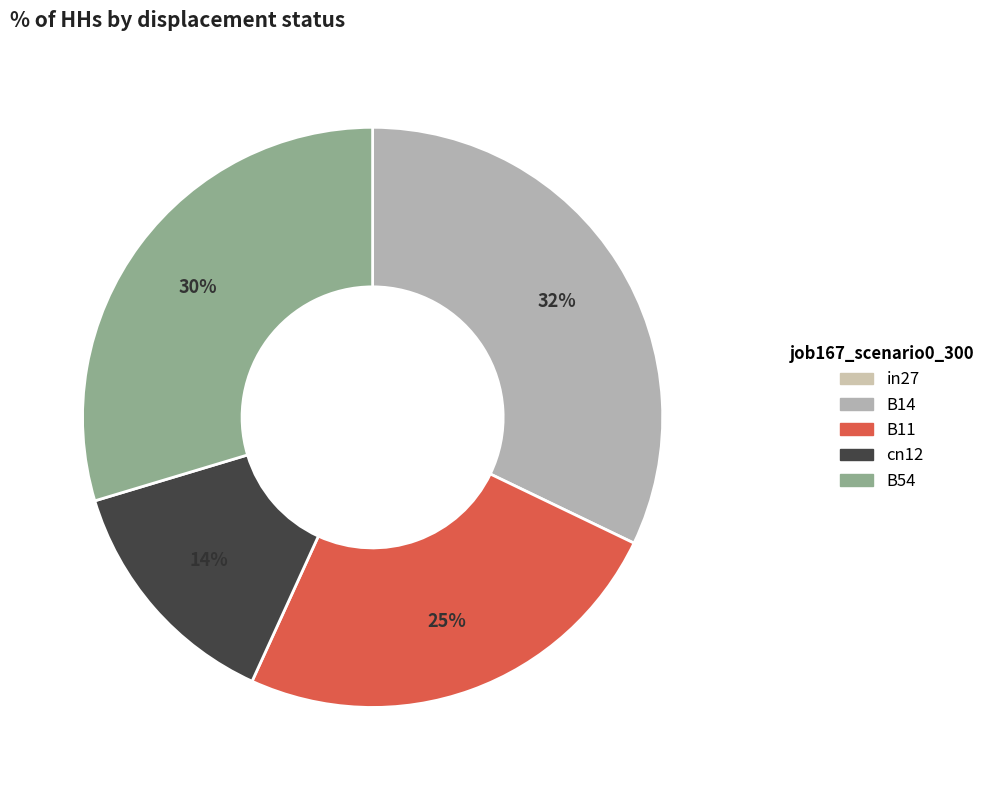

What percentage is NOT represented by cn12?

86.5%